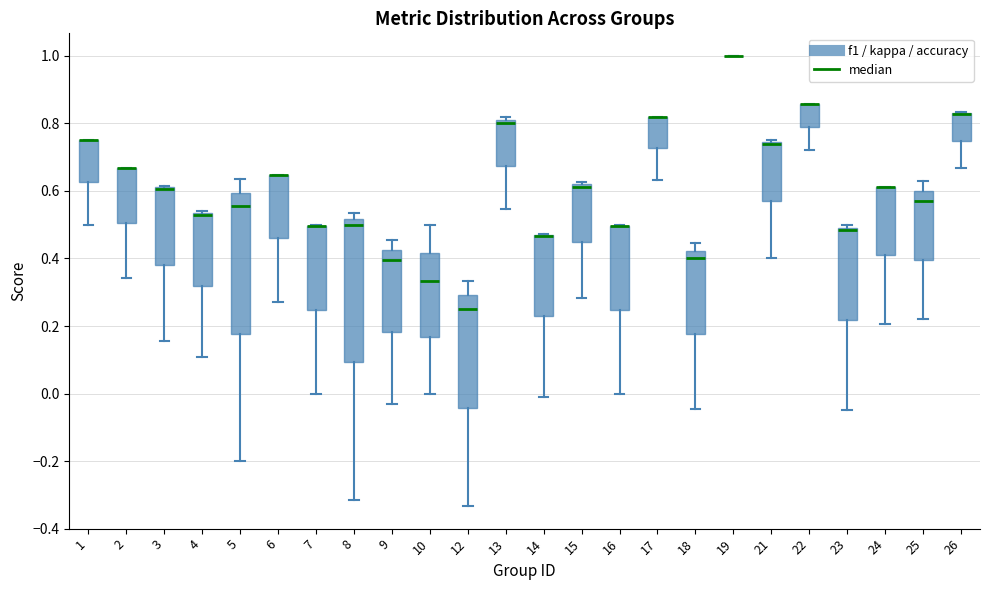

Where is the lower edge of the box at x = 3 on the y-axis? The values are not printed on the chart, so give them approximately, as read against the axis.

0.38